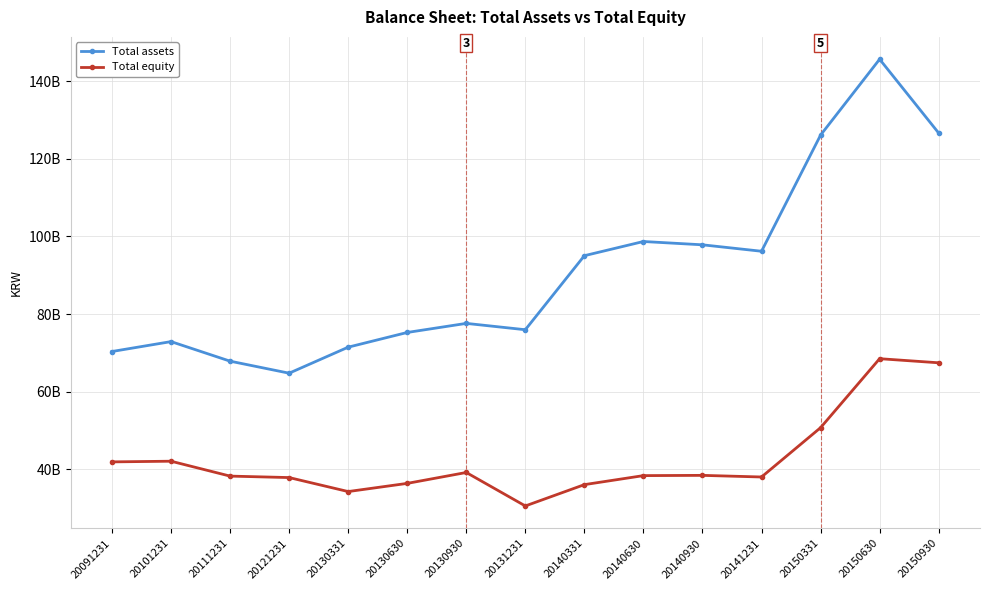

Between 20150331 and 20150930, which series saw the biggest shift?

Total equity